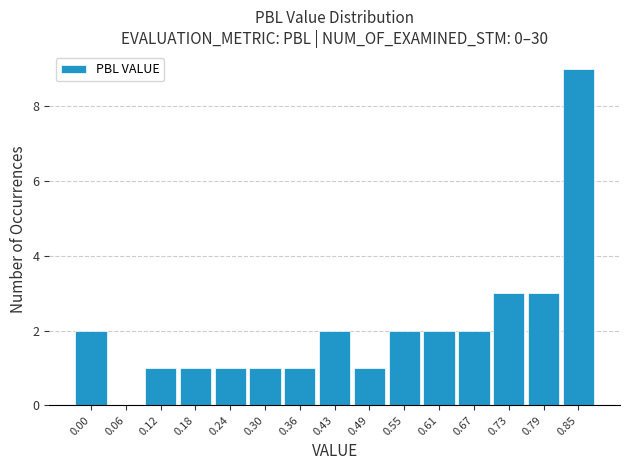

Reading left to right, list all the values displayed in this chart.

0.00=2	0.06=0	0.12=1	0.18=1	0.24=1	0.30=1	0.36=1	0.43=2	0.49=1	0.55=2	0.61=2	0.67=2	0.73=3	0.79=3	0.85=9